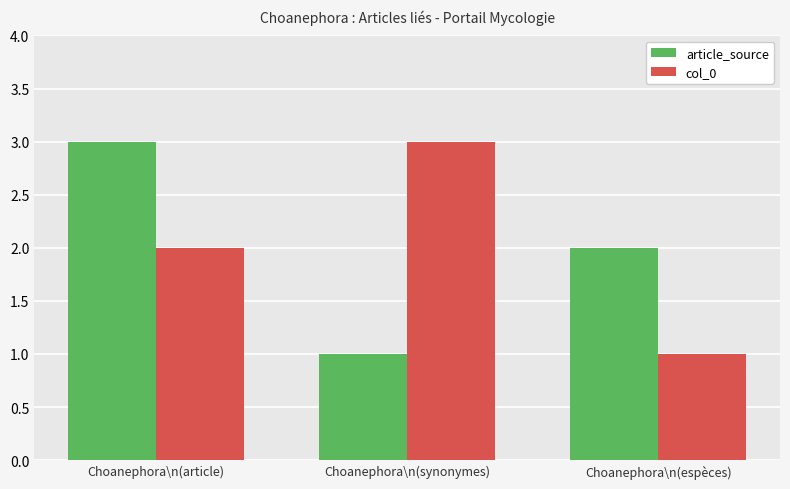

What are all the series names shown in the legend?

article_source, col_0